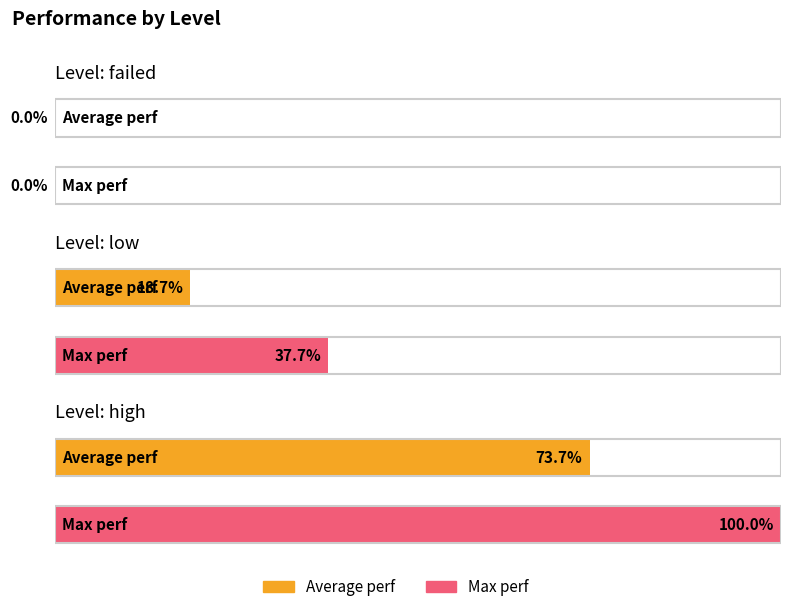

Which has a higher value, high or failed?

high